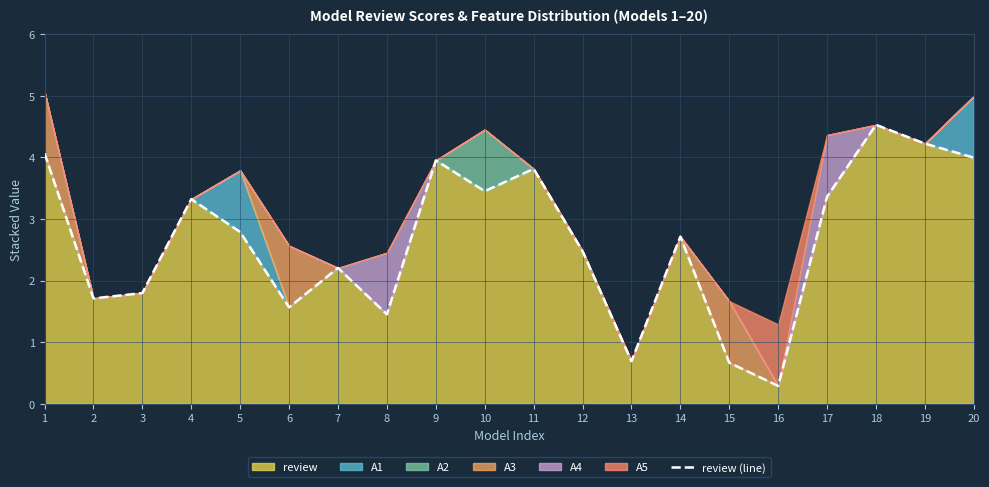

List the labels in order of value, smallest first.

16, 15, 13, 8, 6, 2, 3, 7, 12, 14, 5, 4, 17, 10, 11, 9, 20, 1, 19, 18